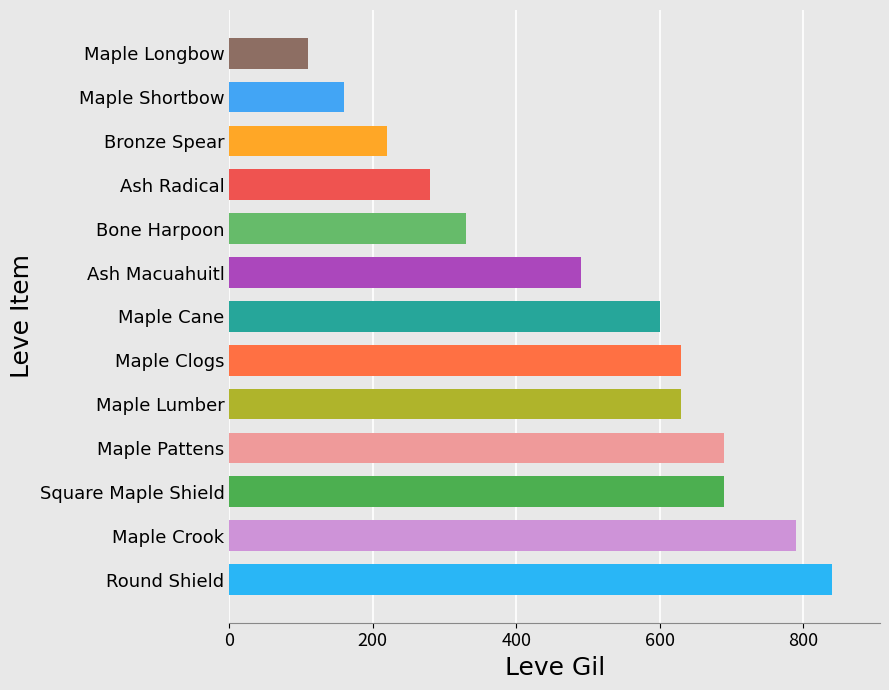

The chart shows a value of 600 at Maple Cane. True or false?

True